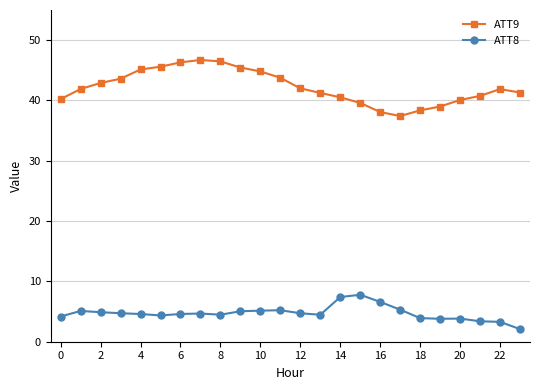

Which series has the largest range (max minus min)?

ATT9